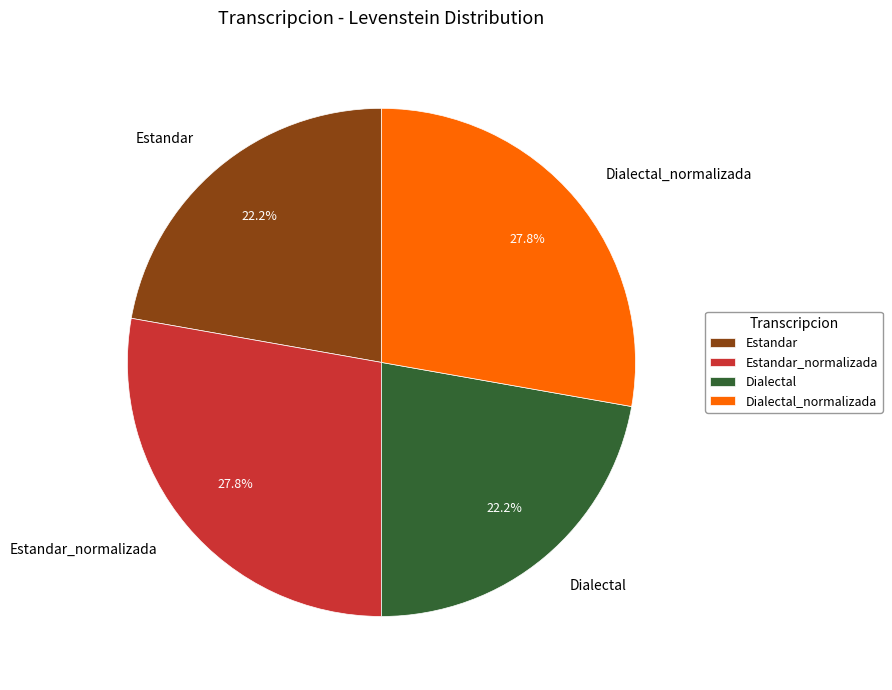

Does Estandar_normalizada account for over 50% of the chart?

No